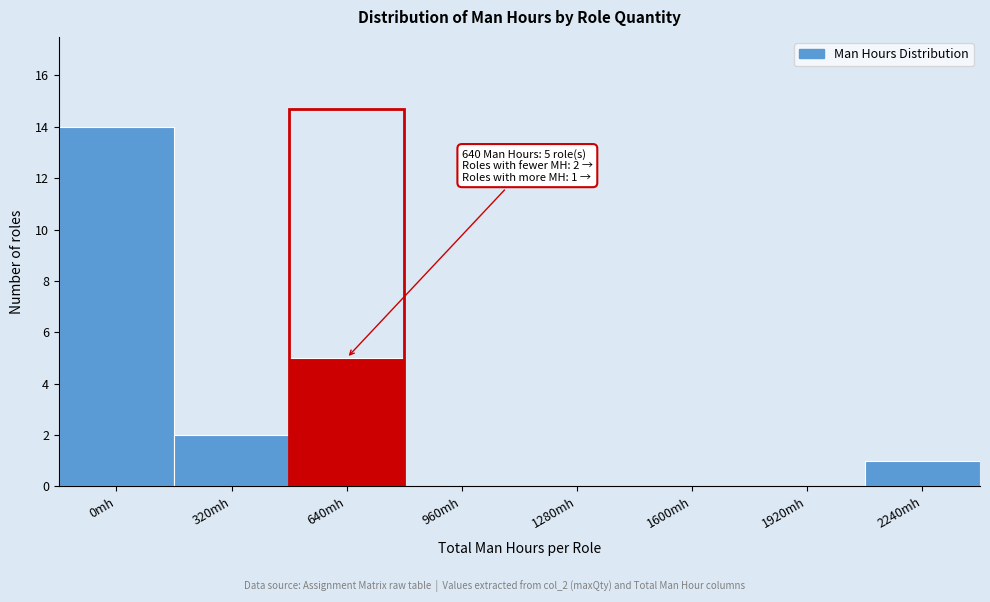

Reading left to right, transcribe all the data shown in this chart.

0mh=14	320mh=2	640mh=5	960mh=0	1280mh=0	1600mh=0	1920mh=0	2240mh=1